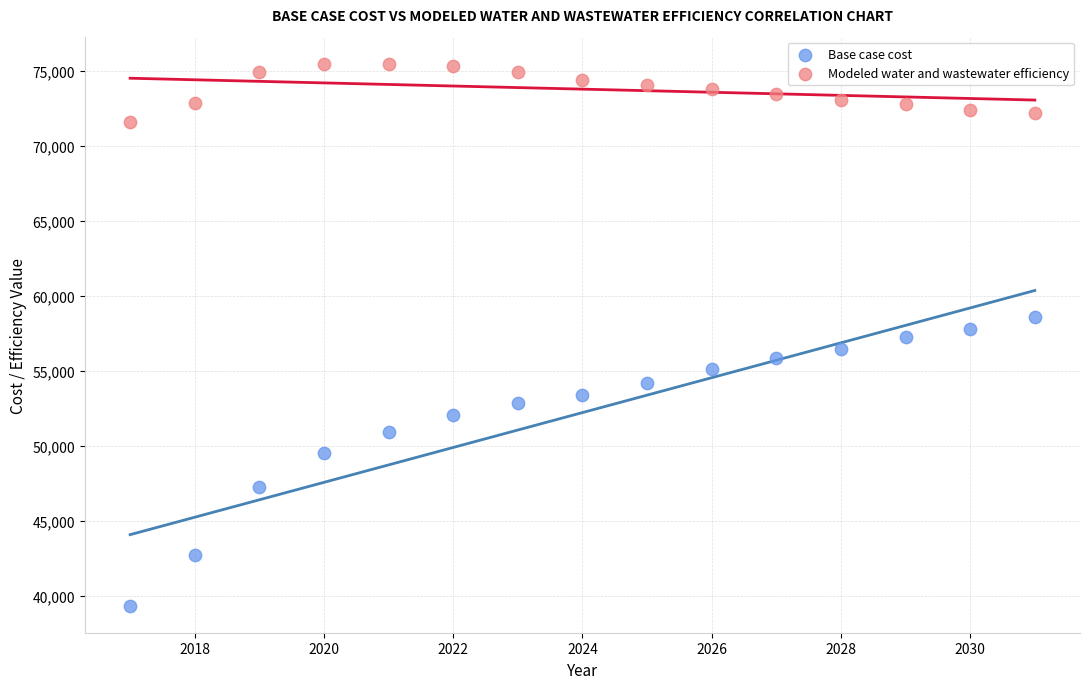

Across all data points, what is the range of Y values (max minus min)?

36120.1